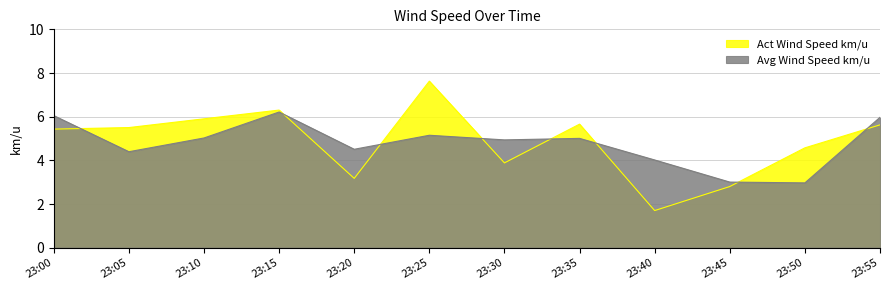

What is the value of the Avg Wind Speed km/u point at the 12th from the left?

6.0